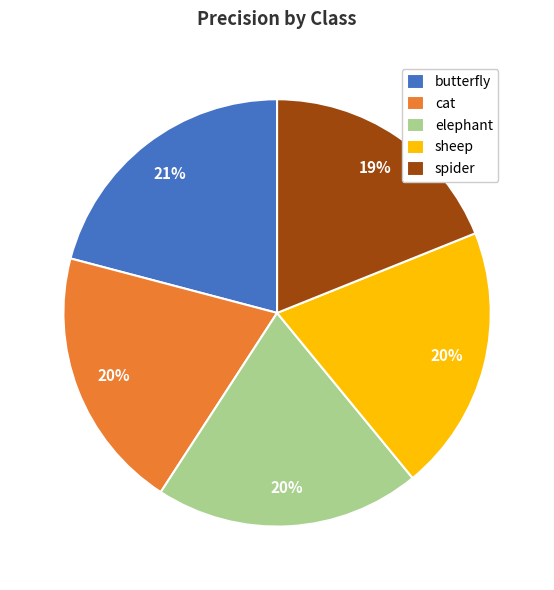

The elephant slice represents 9% of the pie. True or false?

False